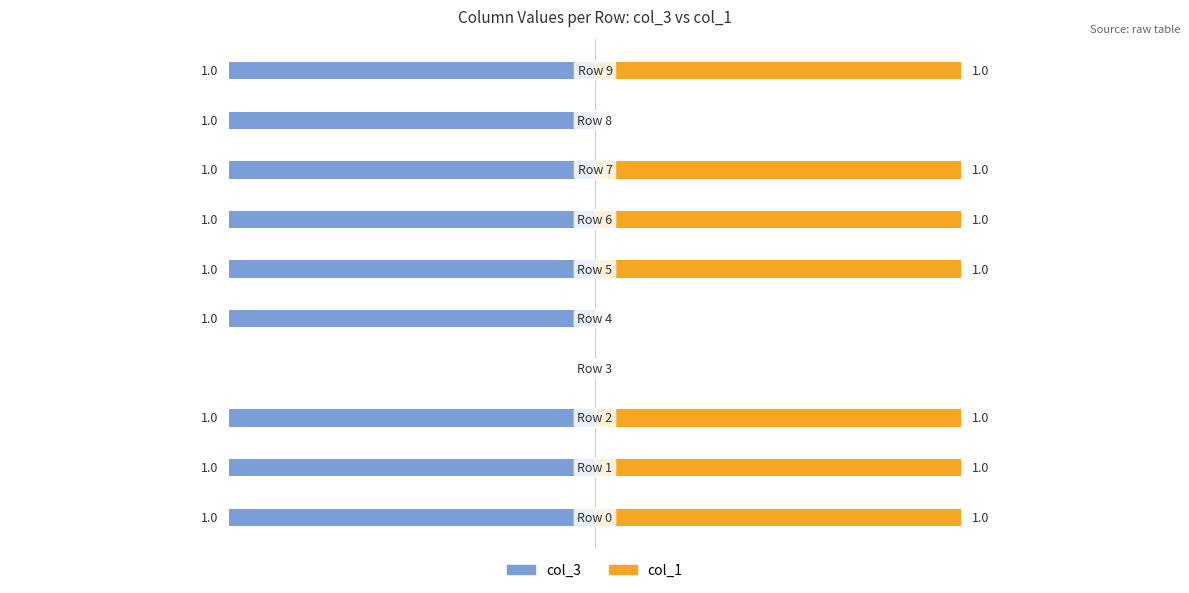

List the series in order of their overall mean, highest first.

col_1, col_3